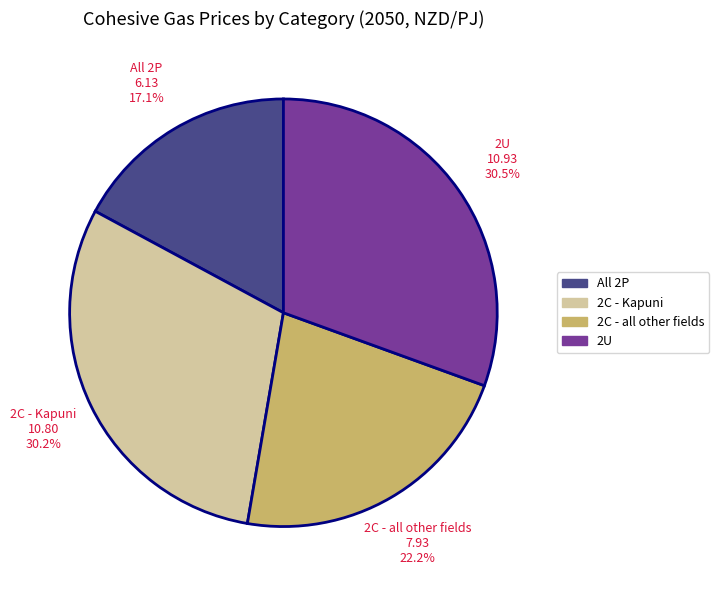

What is the total percentage of 2C - all other fields and All 2P?

39.3%